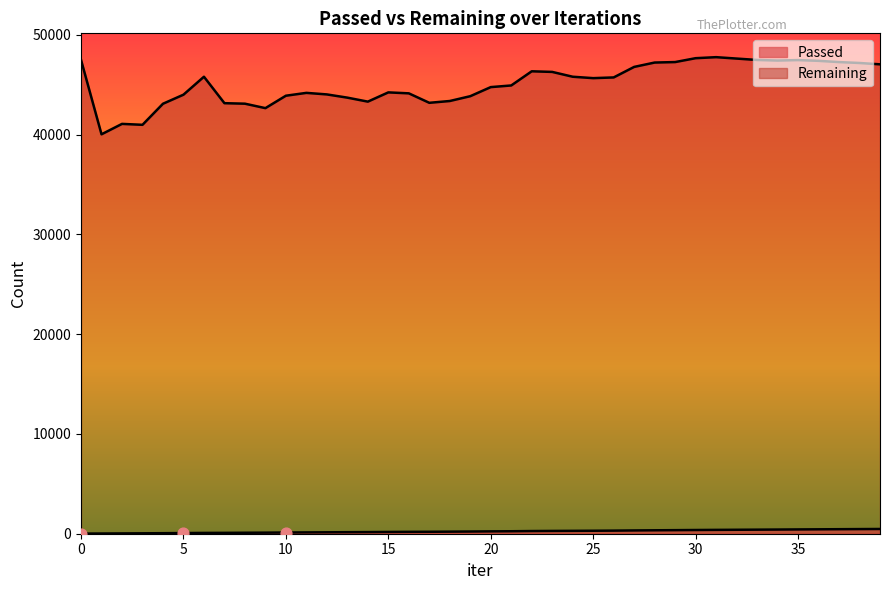

What are all the series names shown in the legend?

Passed, Remaining